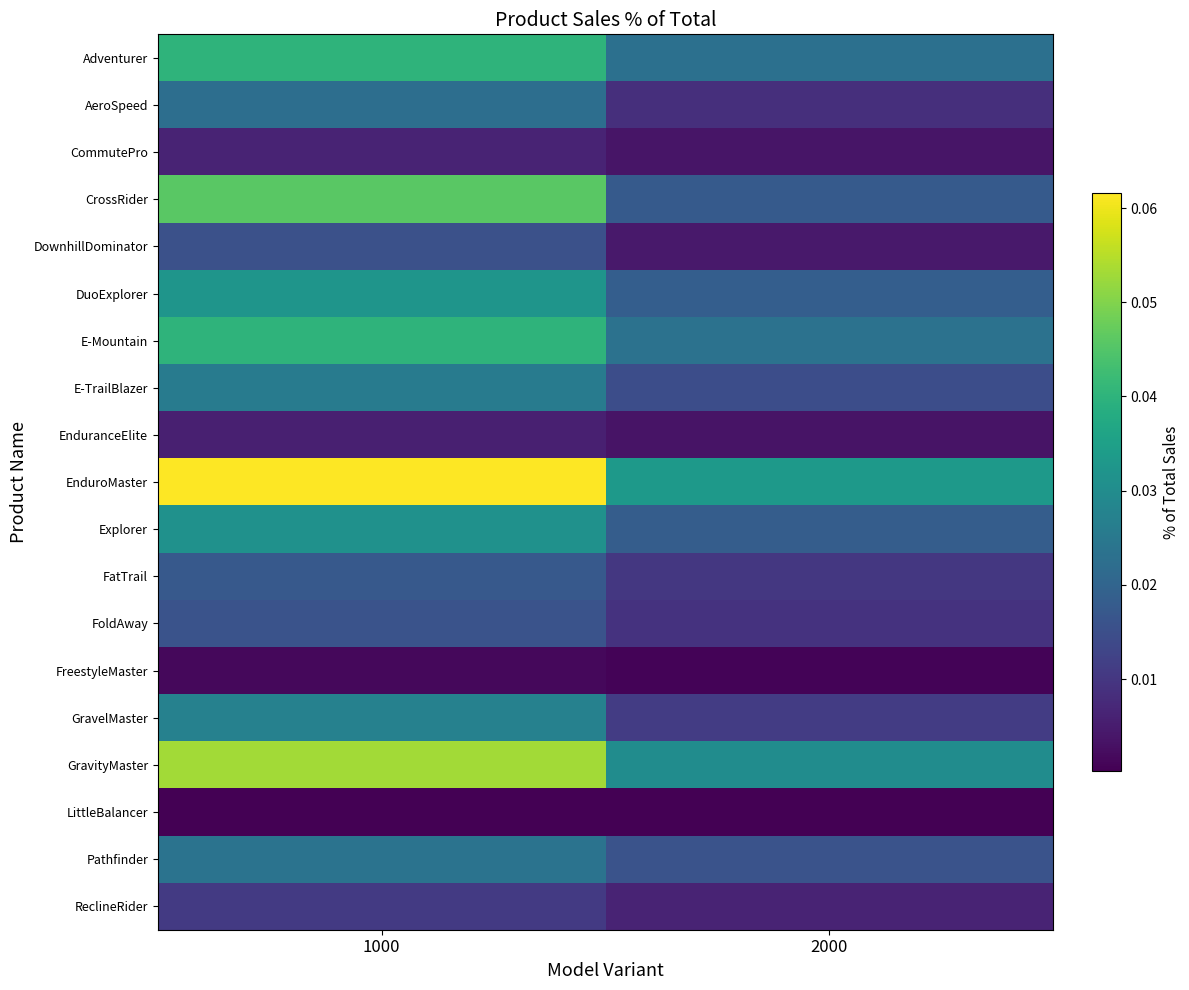

Between 1000 and 2000, which series saw the biggest shift?

EnduroMaster